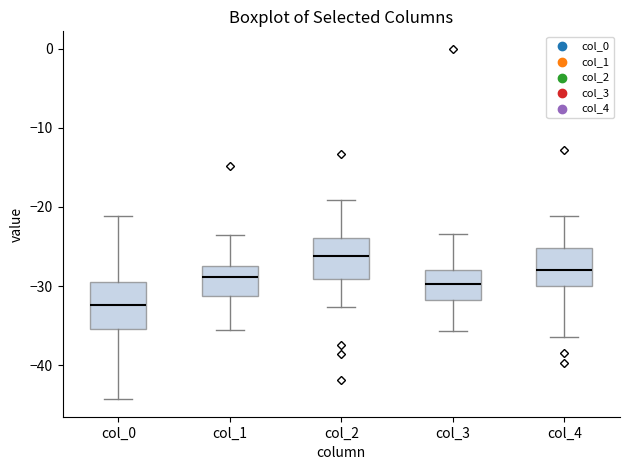

Where does the median line of the box for col_0 sit on the y-axis? The values are not printed on the chart, so give them approximately, as read against the axis.

-32